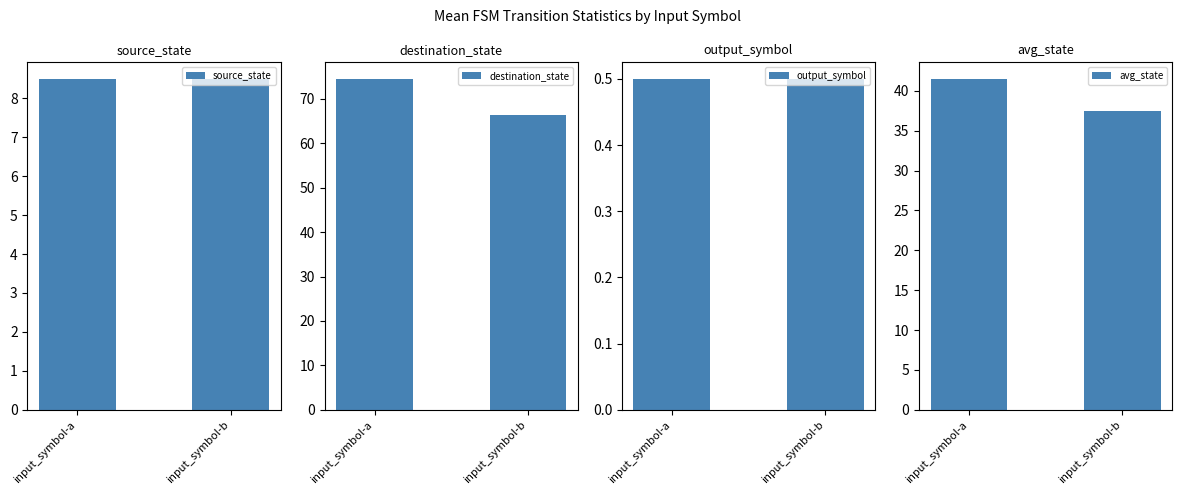

How many bars are there in total?

8